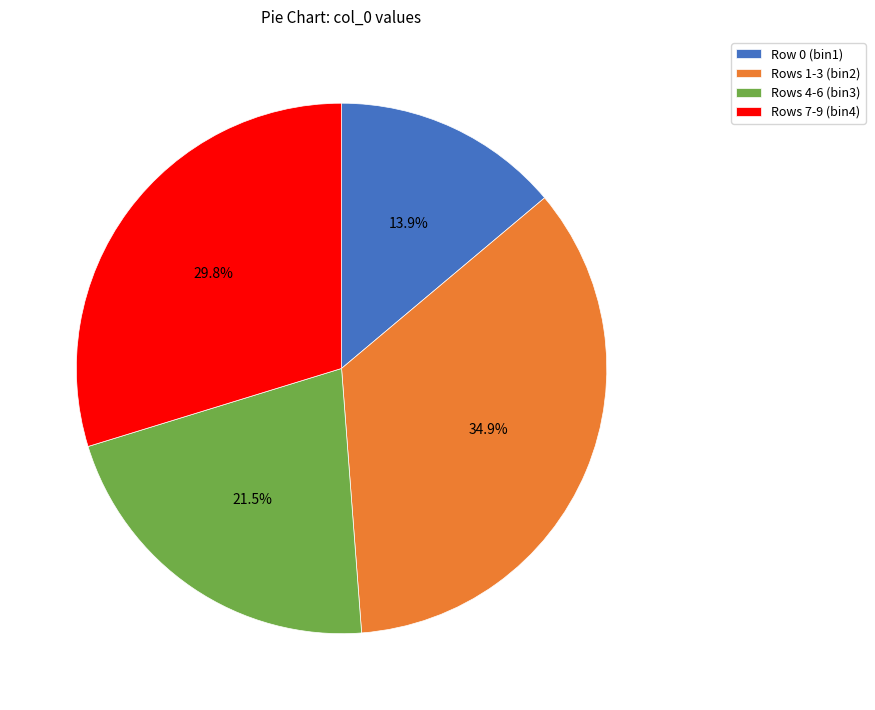

Rank the categories by value from lowest to highest.

Row 0 (bin1), Rows 4-6 (bin3), Rows 7-9 (bin4), Rows 1-3 (bin2)